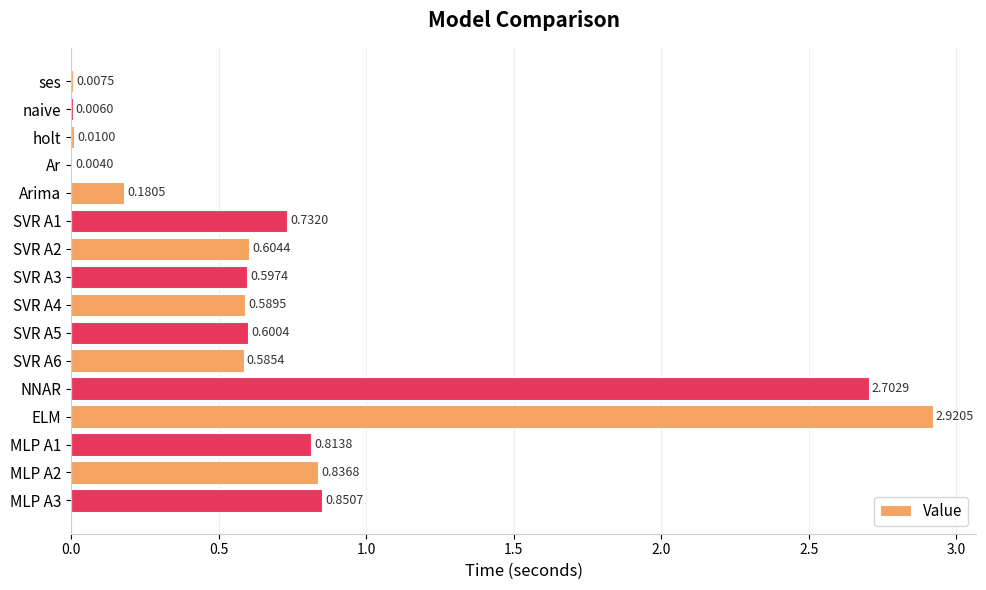

What is the change in value from Arima to MLP A2?

+0.7